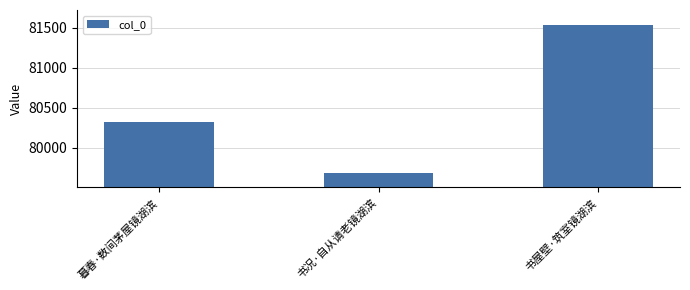

Which category has the highest value across all series?

书屋壁·筑室镜湖滨